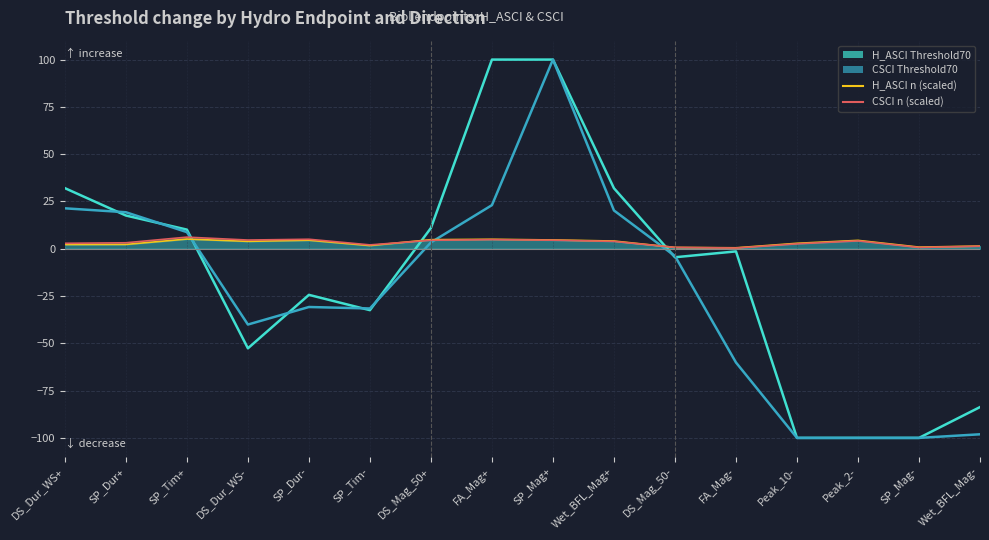

Reading left to right, what are all the values shown in this chart?

H_ASCI Threshold70: 32.0	17.6	10.1	-52.6	-24.4	-32.5	11.0	100.0	100.0	32.0	-4.5	-1.4	-100.0	-100.0	-100.0	-83.7
CSCI Threshold70: 21.4	19.3	8.8	-40.1	-30.8	-31.6	3.4	23.1	100.0	20.2	-3.9	-60.1	-100.0	-100.0	-100.0	-98.1
H_ASCI n (scaled): 2.2	2.3	5.1	3.9	4.5	1.7	4.8	5.0	4.6	4.1	0.7	0.5	2.9	4.4	0.9	1.4
CSCI n (scaled): 2.9	3.2	6.1	4.6	5.0	2.0	4.5	4.8	4.5	3.9	0.7	0.4	2.6	4.2	0.7	1.3